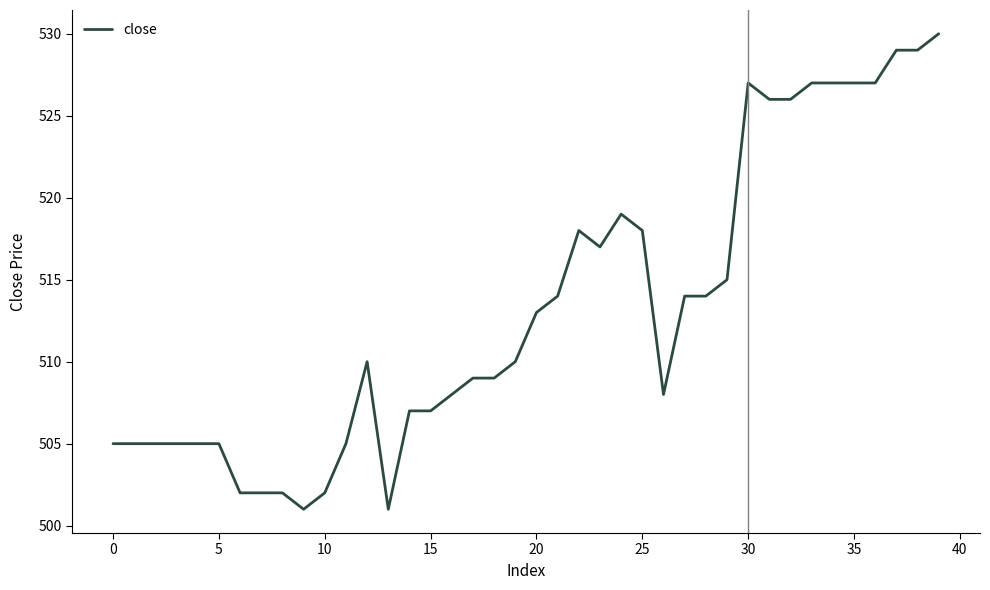

What is the greatest value displayed?

530